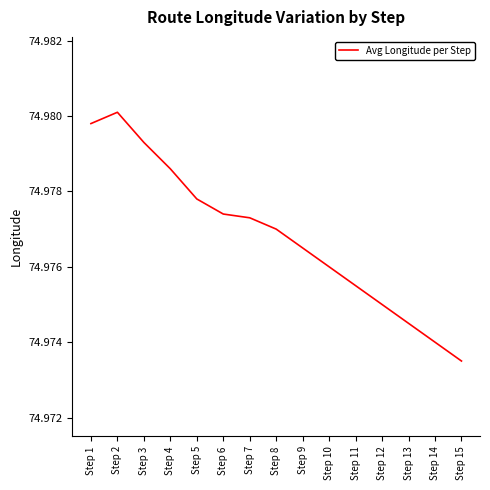

At which category does the chart reach its minimum across all series?

Step 15